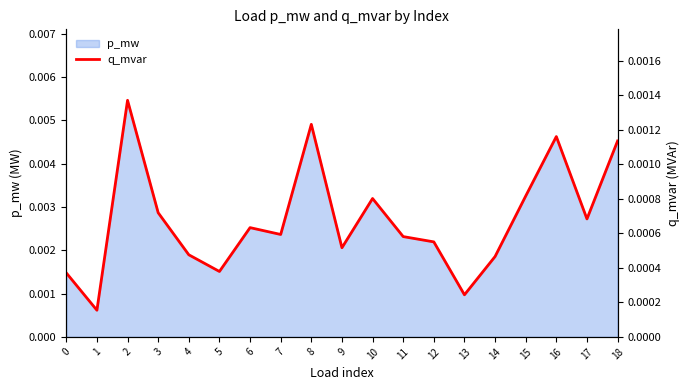

True or false: the data shows 0.0 at 4.

True